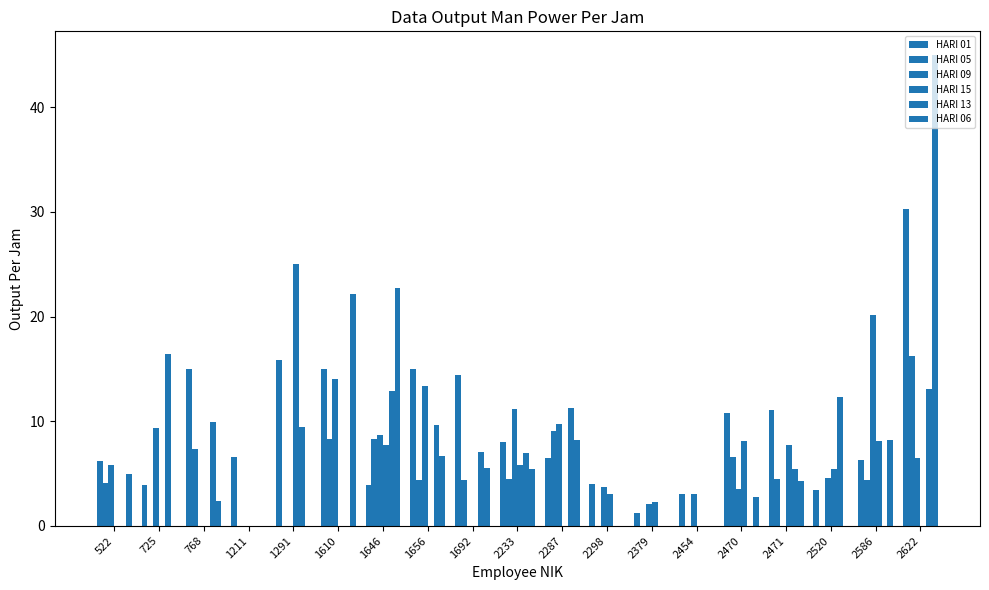

How many categories are shown in the chart?

19